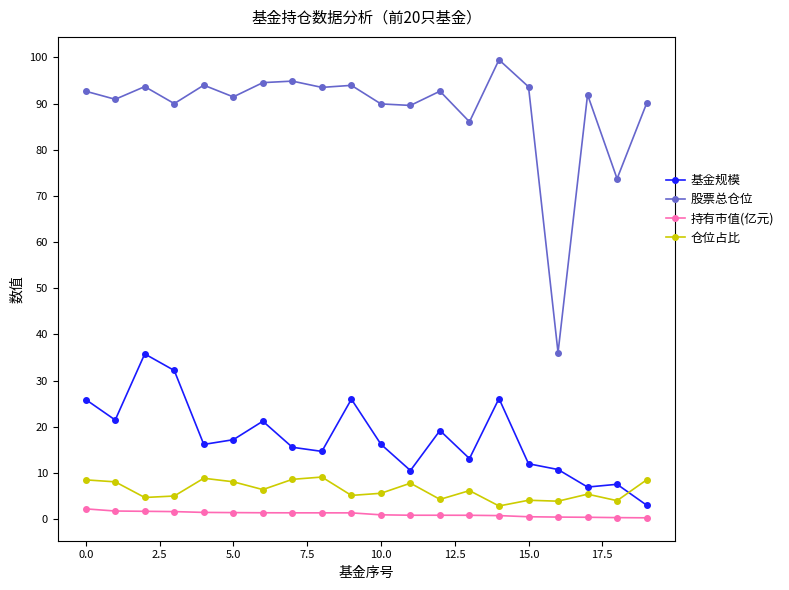

In 仓位占比, how many points are higher than both neighbors (excluding endpoints)?

6